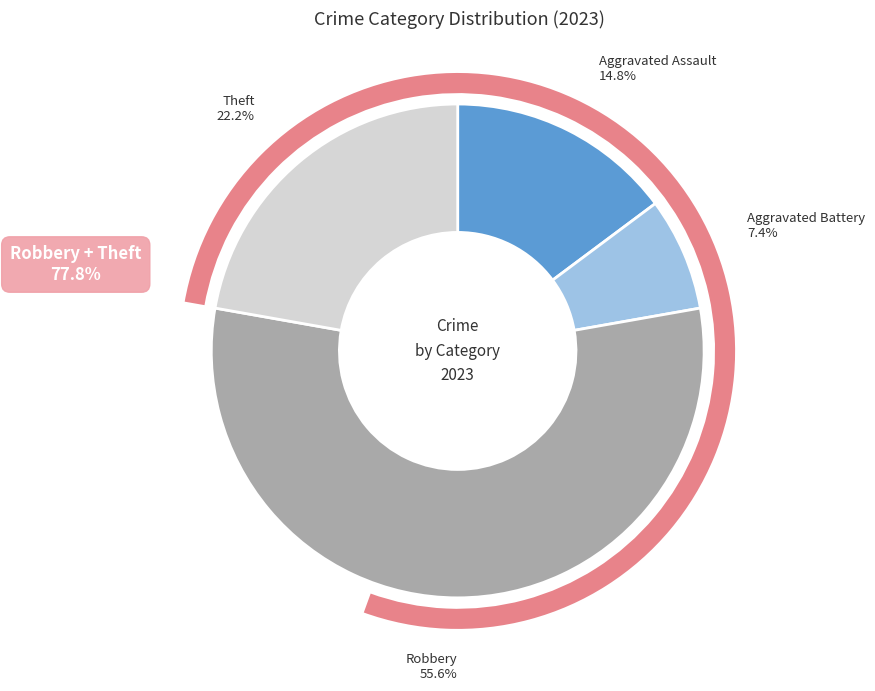

True or false: Theft accounts for 22% of the total.

True